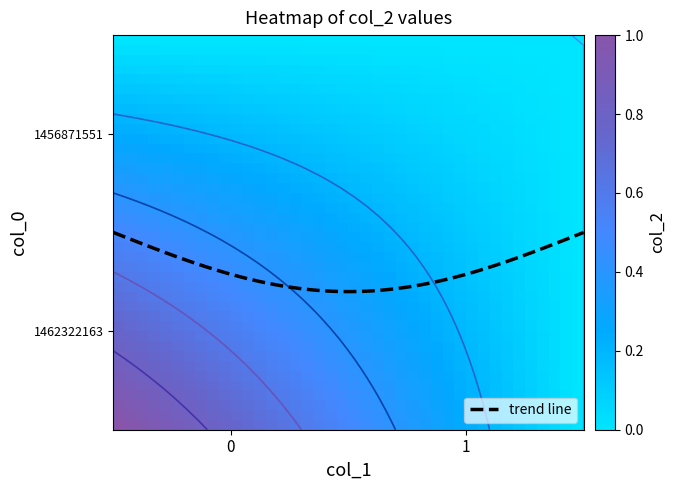

At how many categories does at least one series exceed 0?

1